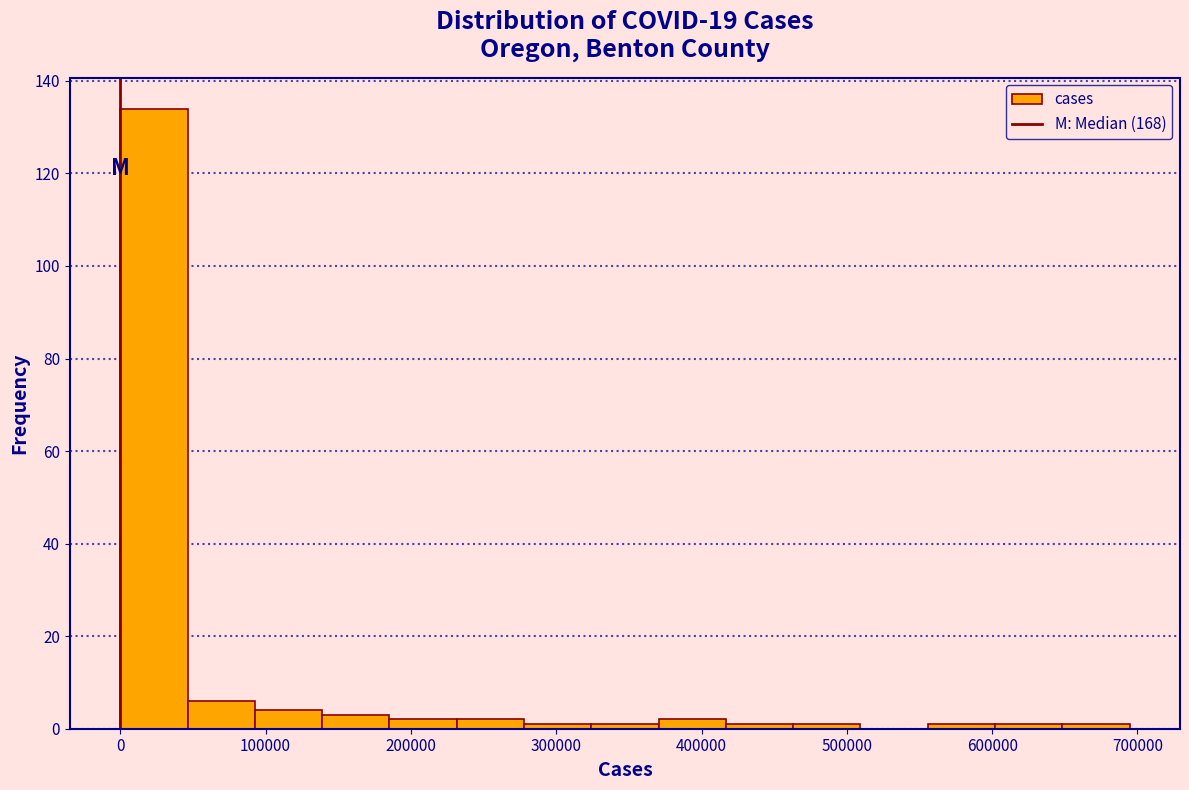

How tall is the bar that spans 90000 to 140000 on the x-axis? Neither the bar edges nor the heights are printed on the chart, so give them approximately, as read against the axes.

4